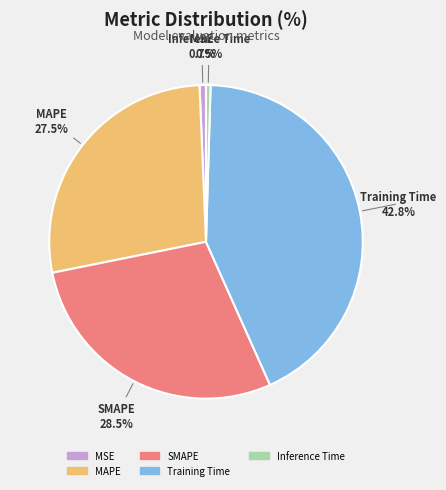

Is Inference Time the majority of the pie?

No